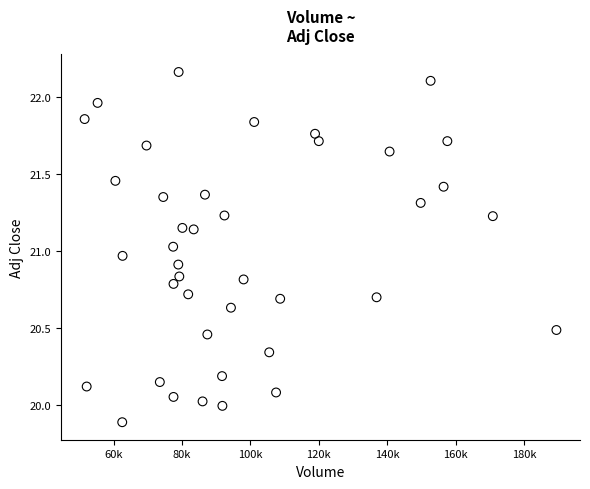

What is the range of X values (max minus min)?

138000.0